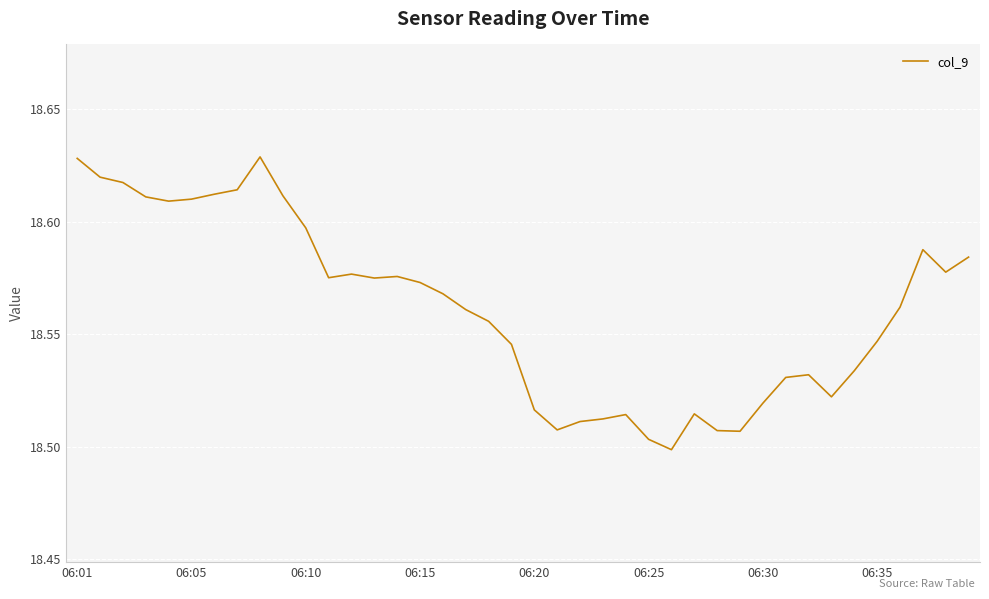

Which category has the highest value across all series?

8